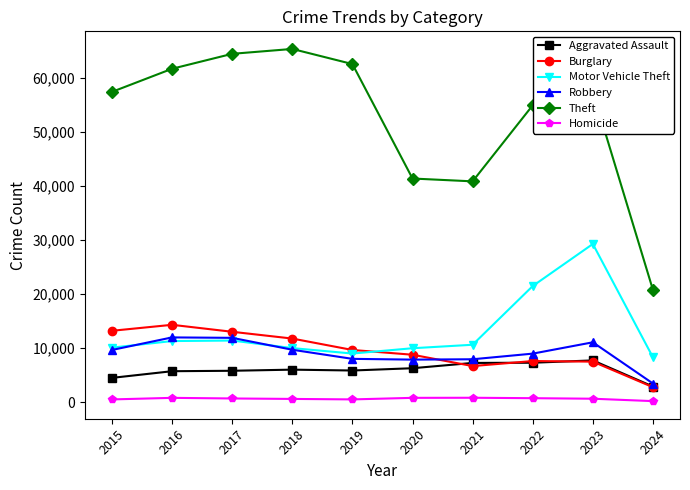

True or false: Theft and Homicide intersect in this chart.

False